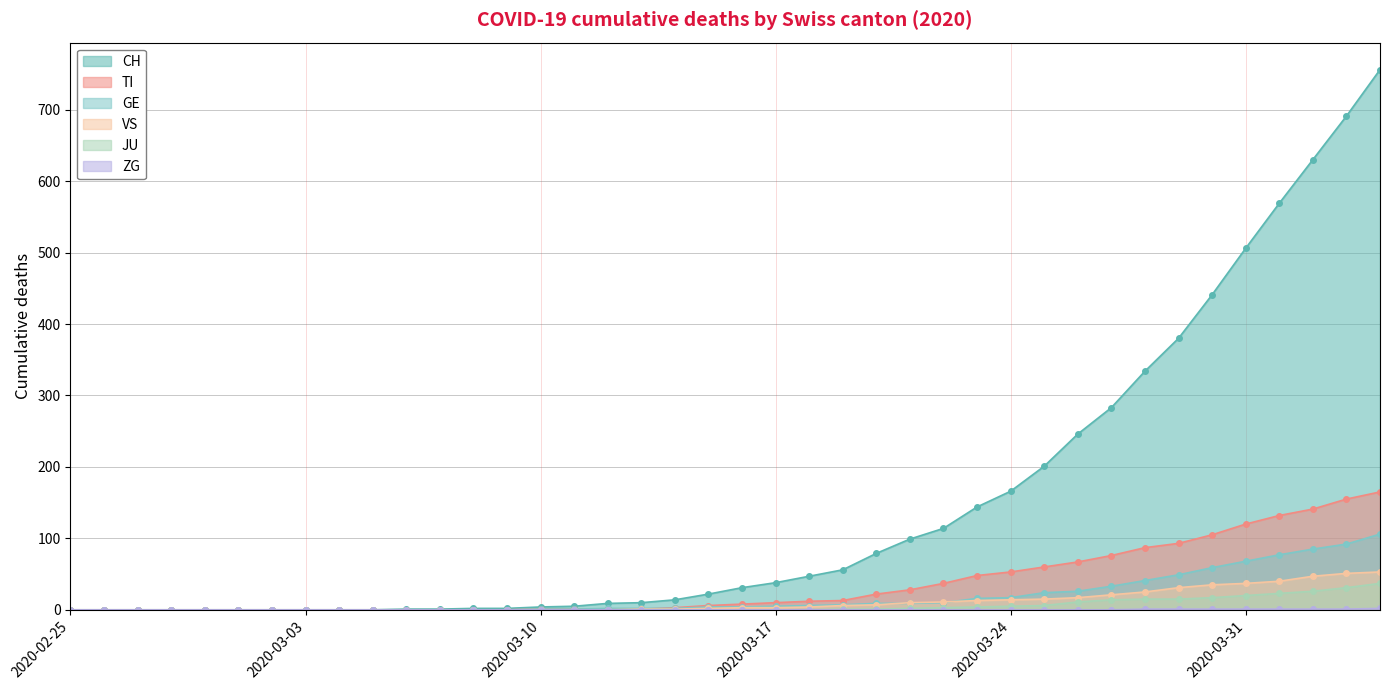

True or false: VS has more than 1 points higher than both neighbors.

False